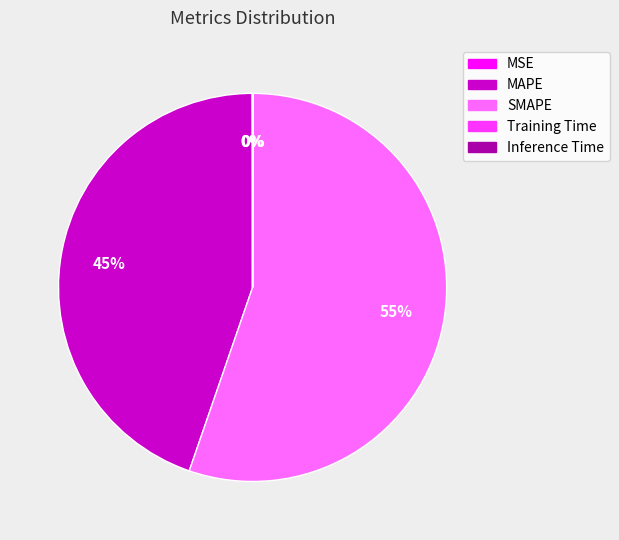

To the nearest percent, what is the difference between the largest and smallest slice percentages?

55%